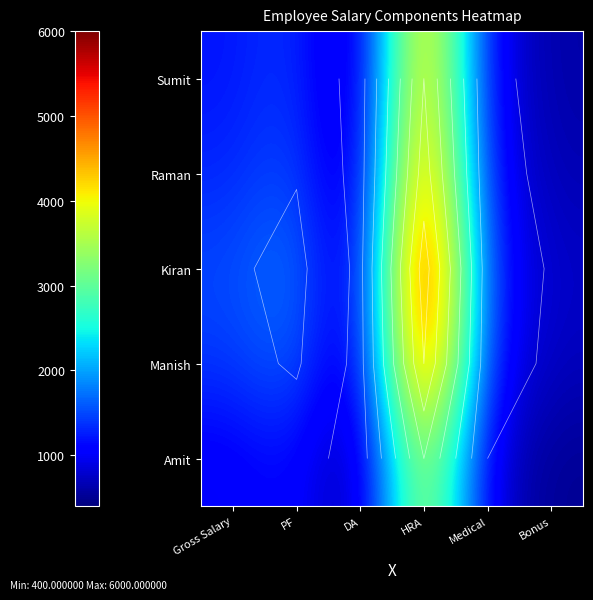

Between PF and DA, which is larger?

PF